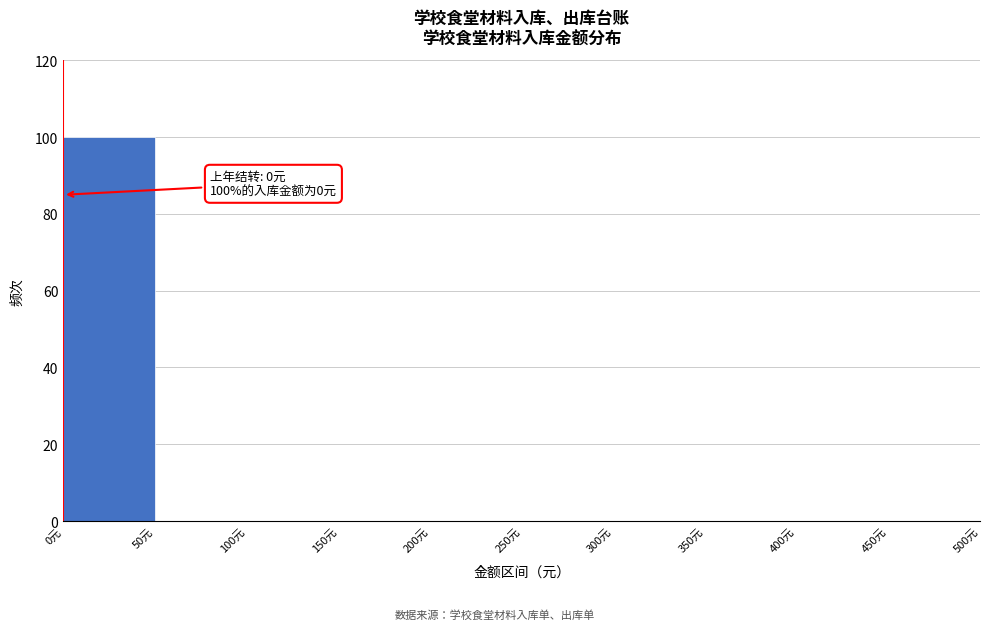

Over which range of the x-axis is the bar tallest?

0 to 50